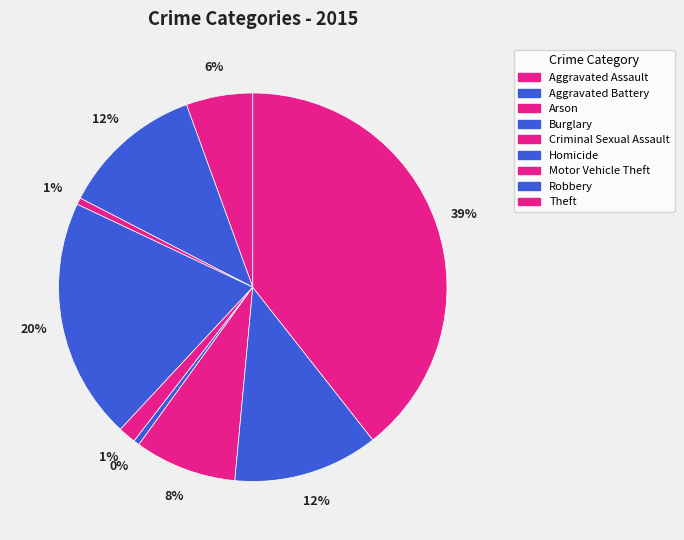

To the nearest percent, what is the combined percentage of Arson and Robbery?

13%